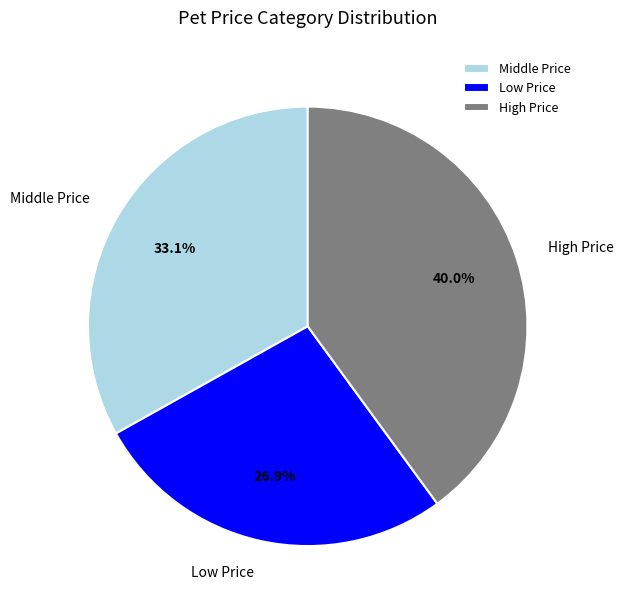

Does any single category account for the majority?

No